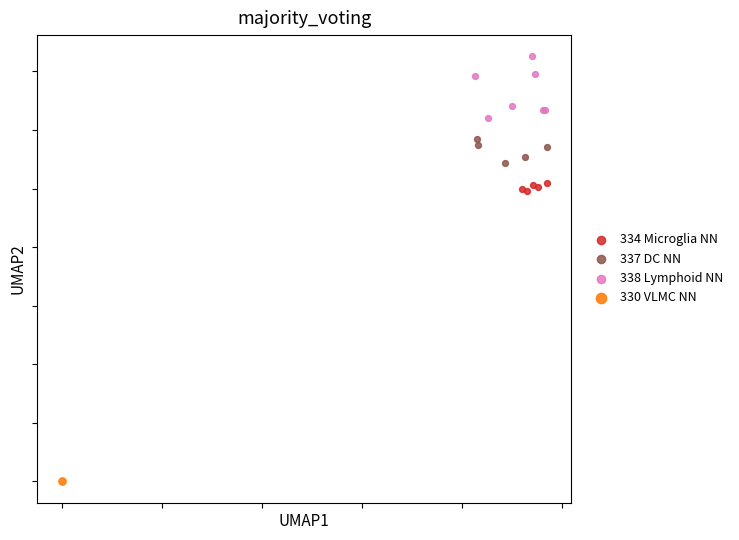

What are all the series names shown in the legend?

334 Microglia NN, 337 DC NN, 338 Lymphoid NN, 330 VLMC NN